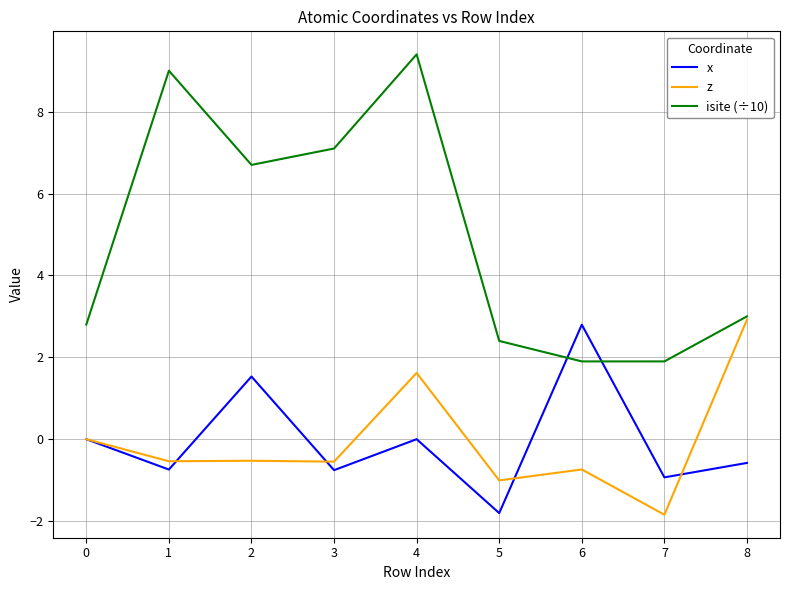

What is the average value of the z series?

-0.1